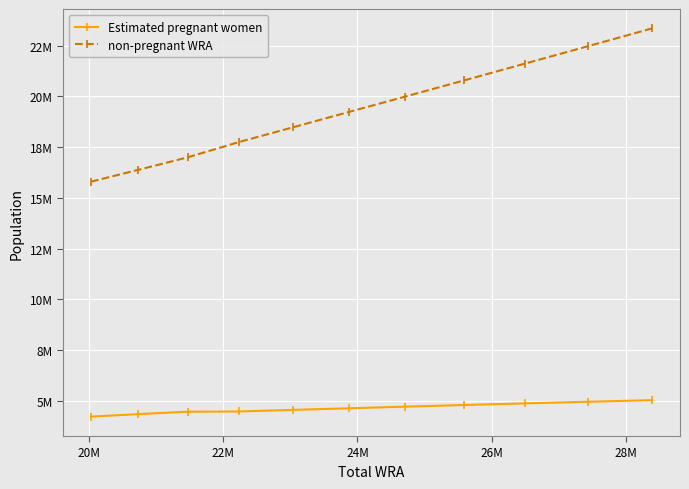

Does the chart have visible grid lines?

Yes